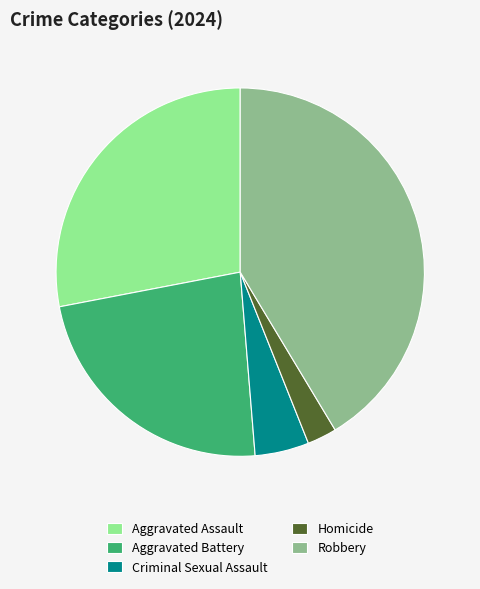

Rank the categories by value from lowest to highest.

Homicide, Criminal Sexual Assault, Aggravated Battery, Aggravated Assault, Robbery